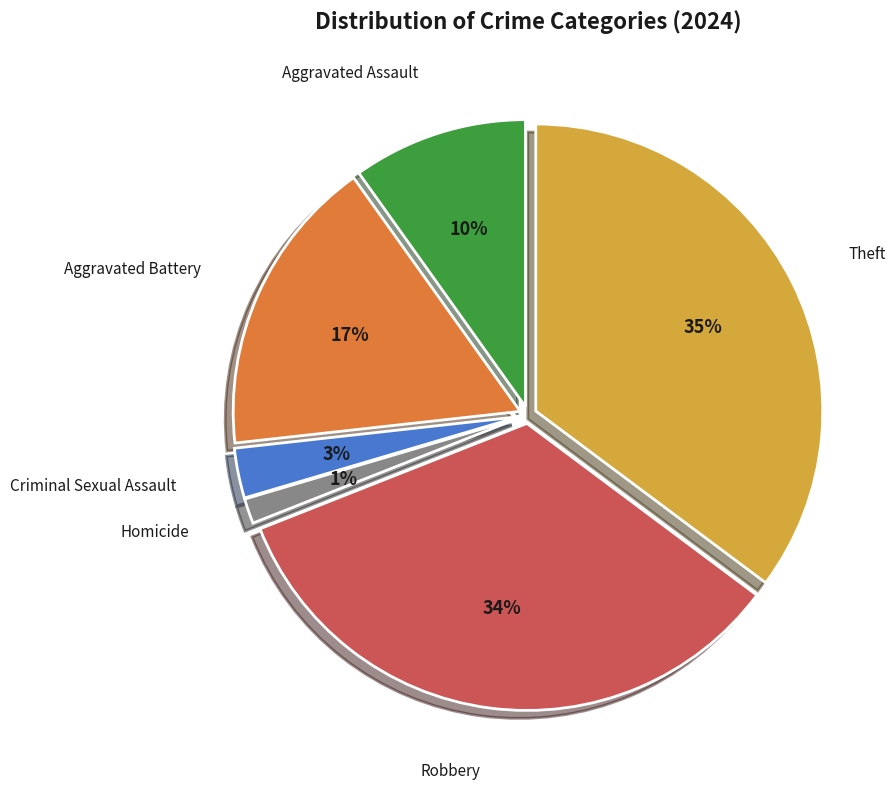

Is there any slice that represents more than half of the pie?

No